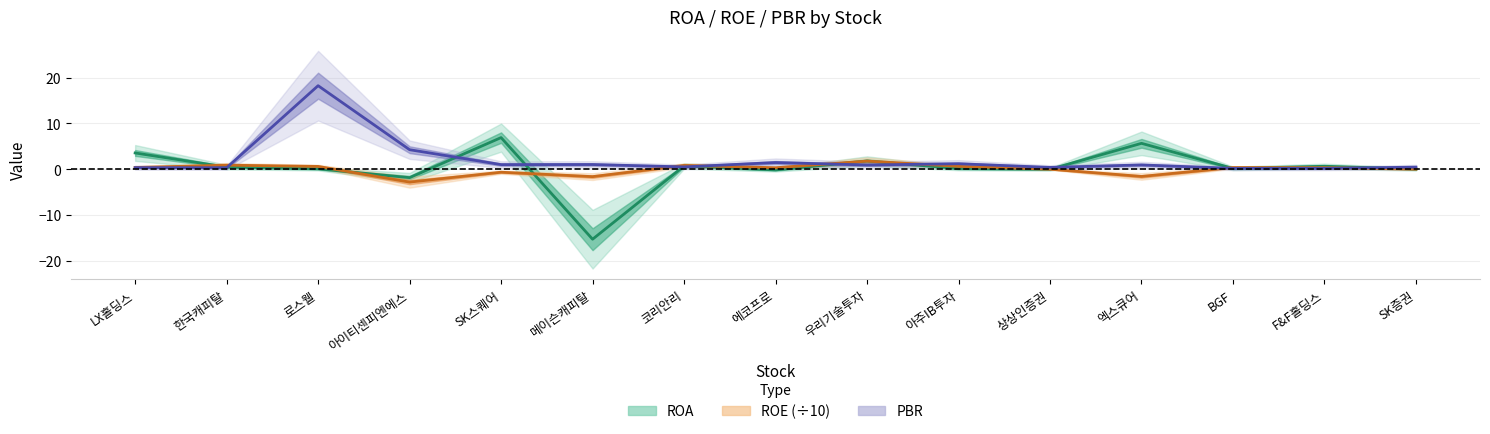

Reading right to left, list all the values displayed in this chart.

ROA: 0.0	0.7	0.2	5.7	0.0	0.2	1.8	-0.1	0.7	-15.2	6.9	-1.8	0.1	0.5	3.6
ROE (÷10): 0.0	0.4	0.4	-1.6	0.0	0.7	1.8	0.3	0.9	-1.6	-0.6	-2.8	0.6	0.9	0.4
PBR: 0.5	0.2	0.2	1.0	0.4	1.2	0.9	1.5	0.5	1.1	1.0	4.3	18.2	0.3	0.4